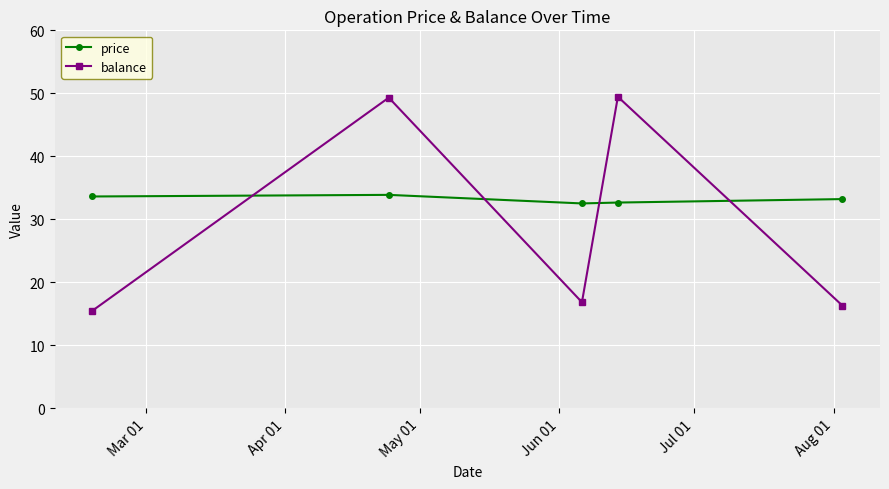

Which series has the widest spread of values?

balance